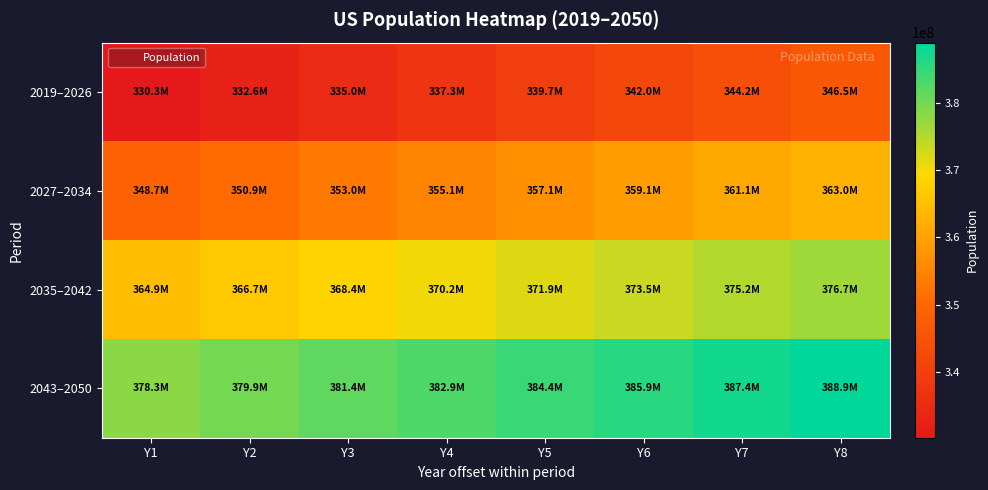

Which series has the largest range (max minus min)?

2019–2026